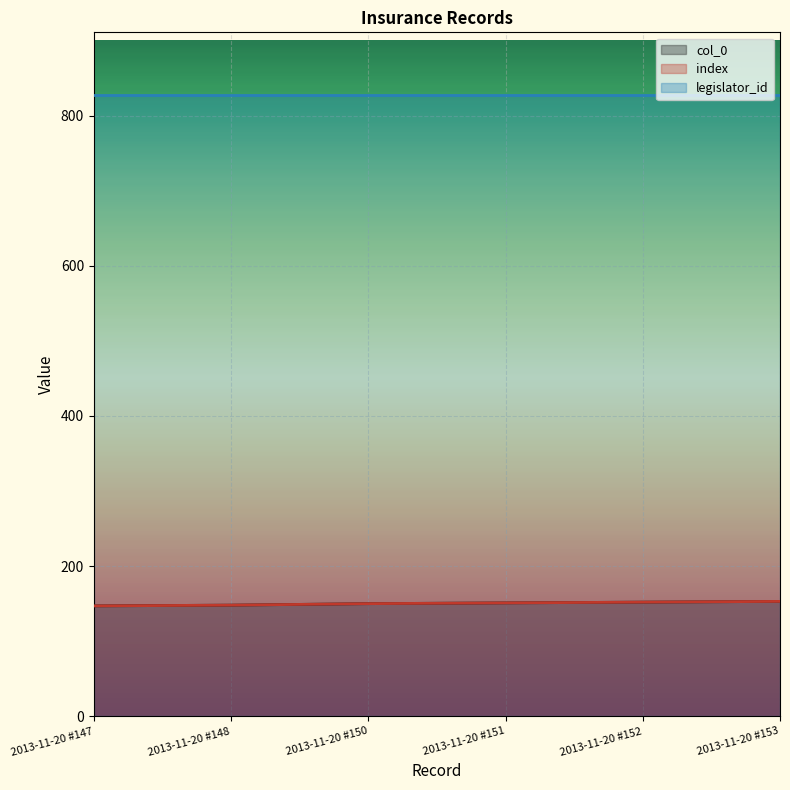

Which category has the lowest value in the col_0 series?

2013-11-20 #147